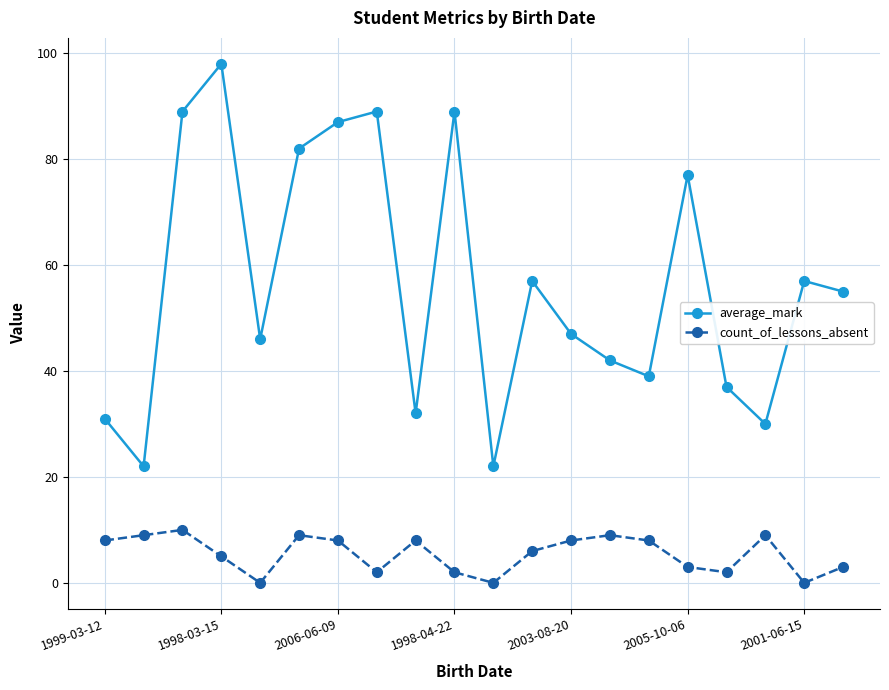

Which series has the largest total across all categories?

average_mark